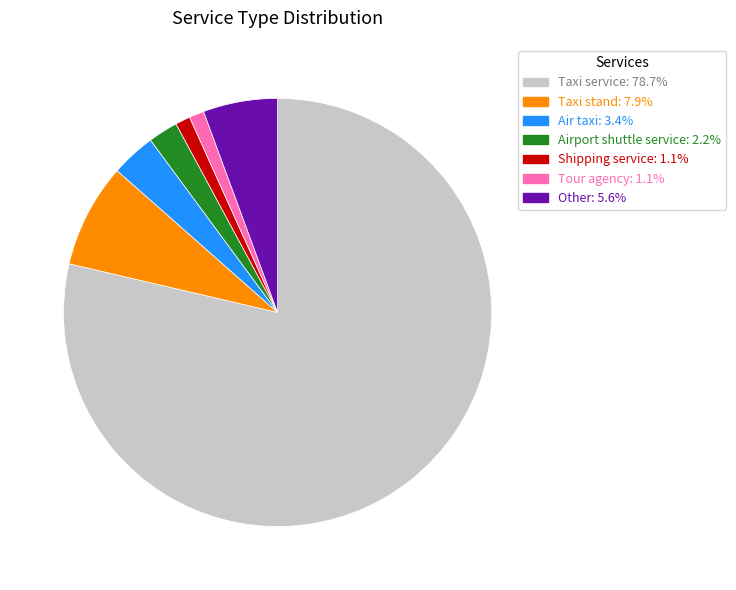

Does Air taxi represent more than half of the total?

No